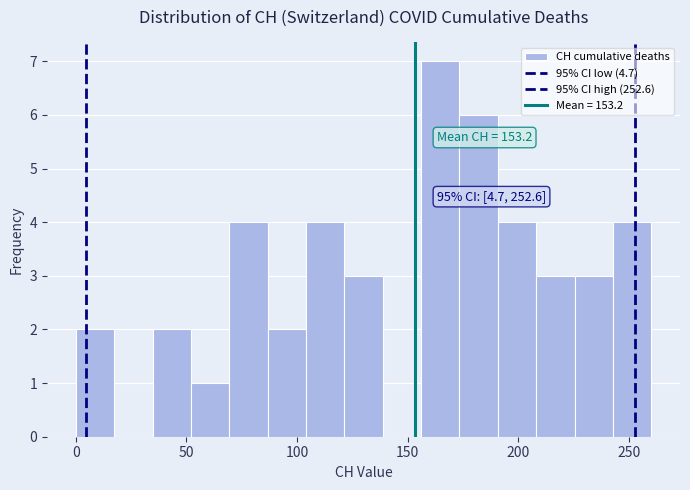

Around what value on the x-axis is the tallest bar? Give the approximate position of its centre, as read against the axis.

165